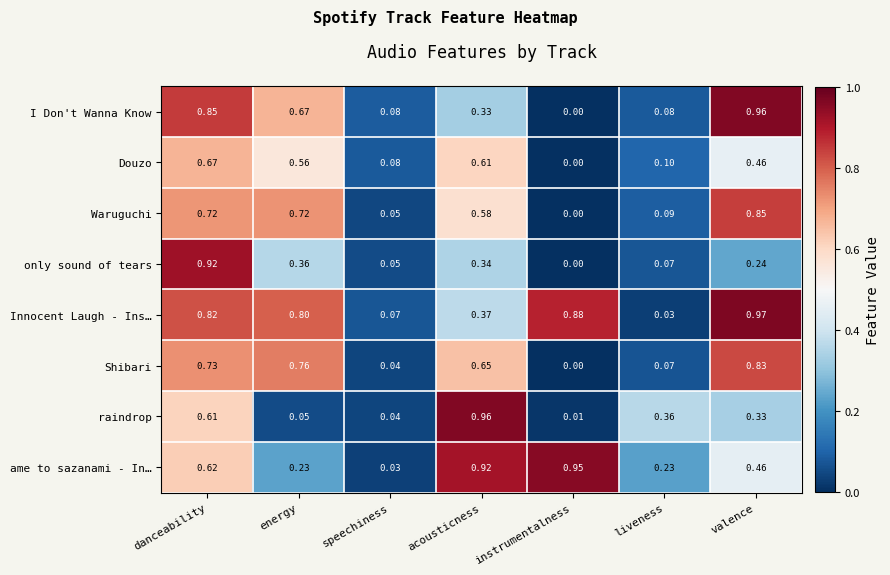

What is the total value across all series at instrumentalness?

1.8